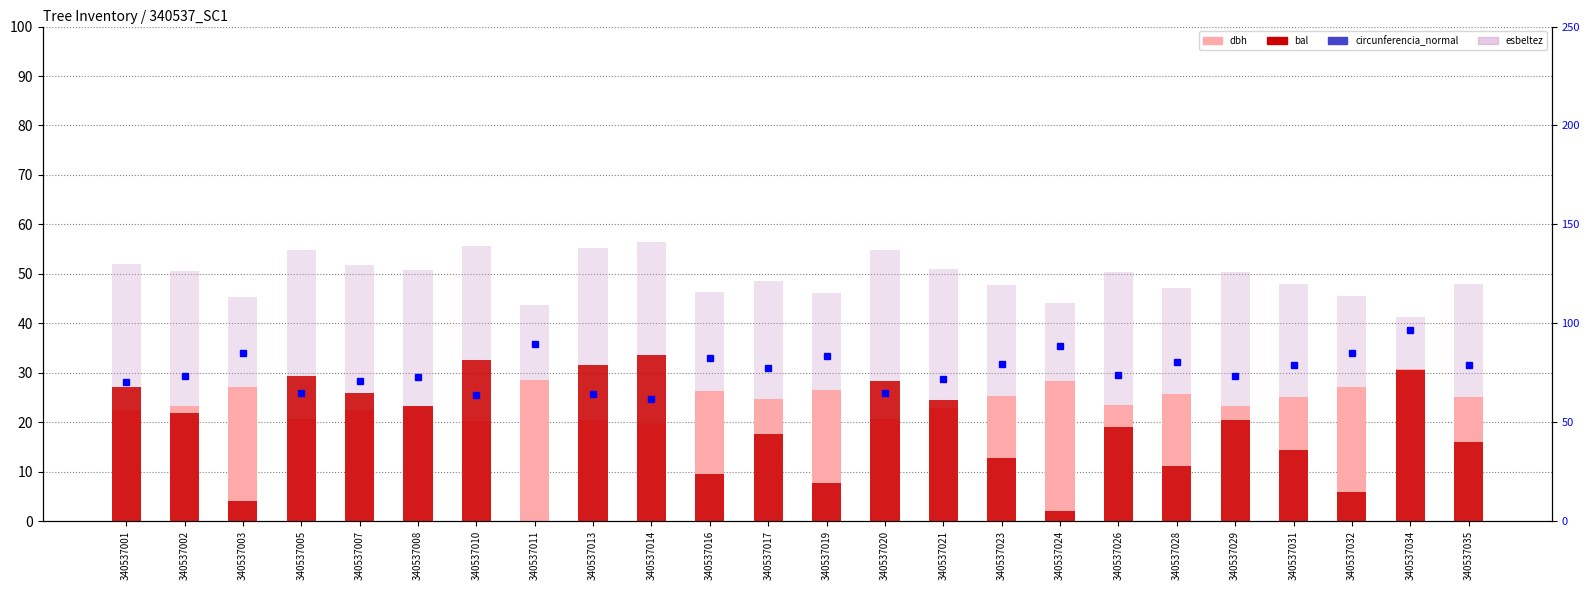

At which category is the sum across all series the highest?

340537034